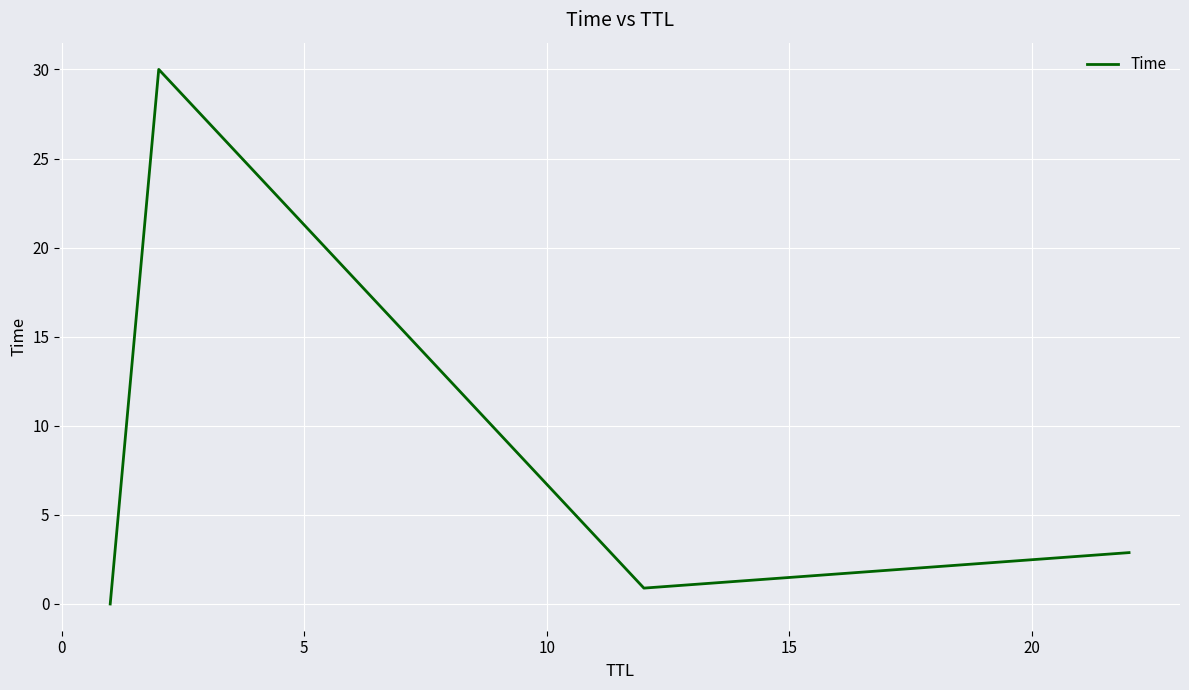

What is the greatest value displayed?

30.0